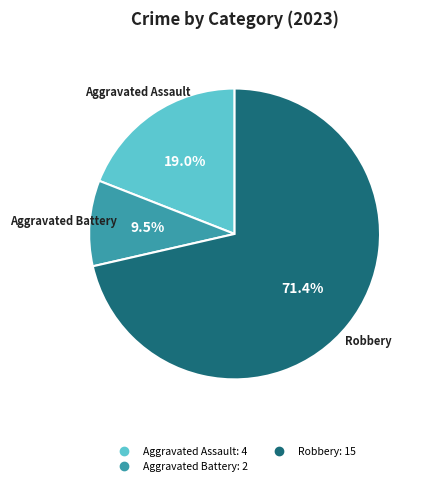

Is there any slice that represents more than half of the pie?

Yes